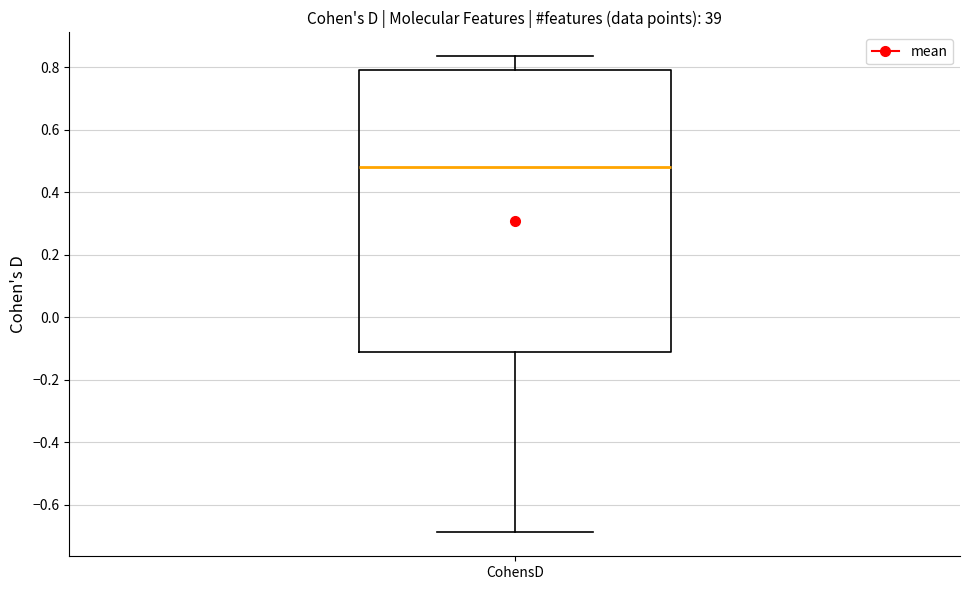

Where is the lower edge of the box for CohensD on the y-axis? The values are not printed on the chart, so give them approximately, as read against the axis.

-0.12